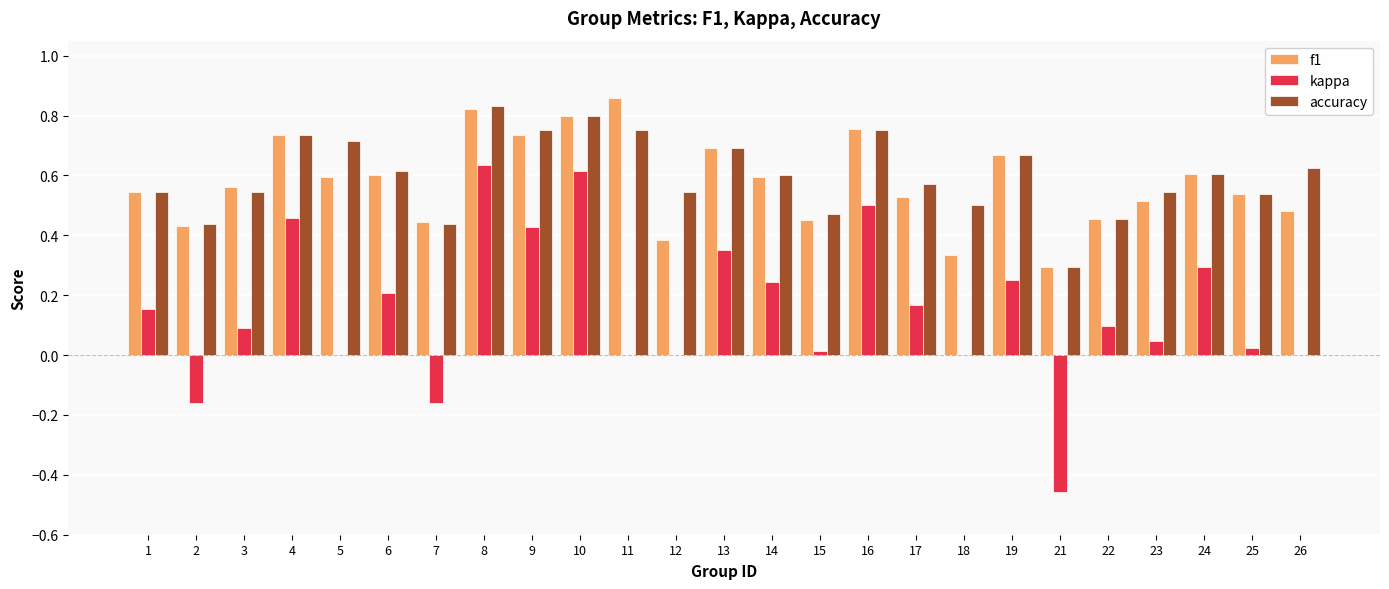

Which series has the widest spread of values?

kappa